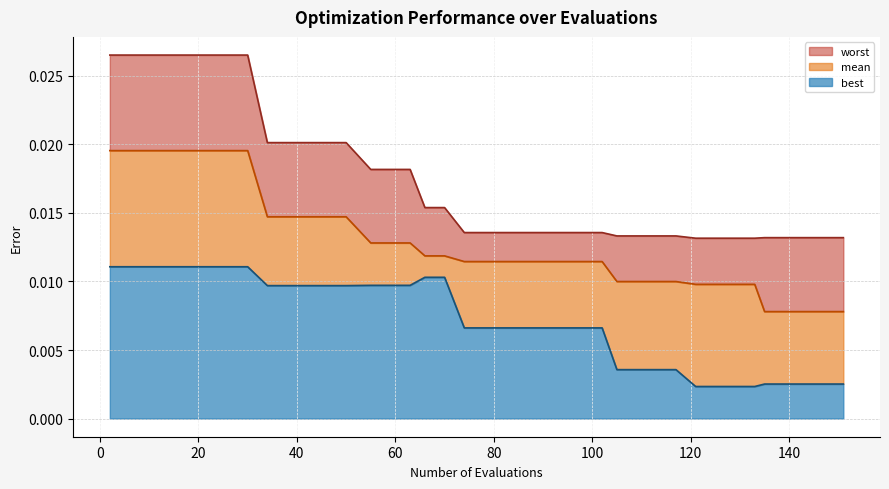

Rank the series at 78 from highest to lowest value.

worst, mean, best